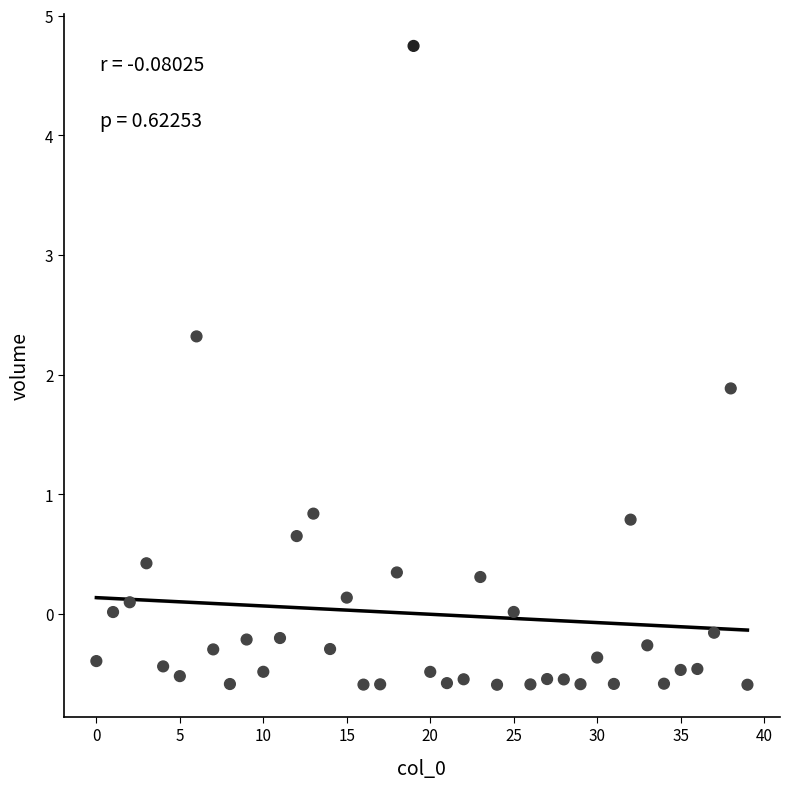

What is the range of Y values (max minus min)?

5.3